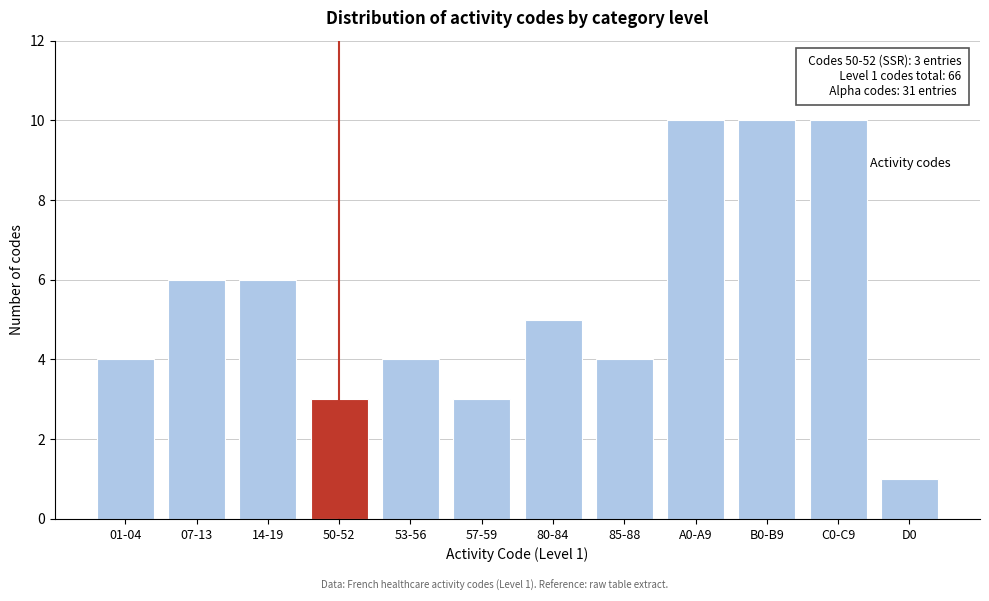

Reading left to right, transcribe all the data shown in this chart.

01-04=4	07-13=6	14-19=6	50-52=3	53-56=4	57-59=3	80-84=5	85-88=4	A0-A9=10	B0-B9=10	C0-C9=10	D0=1